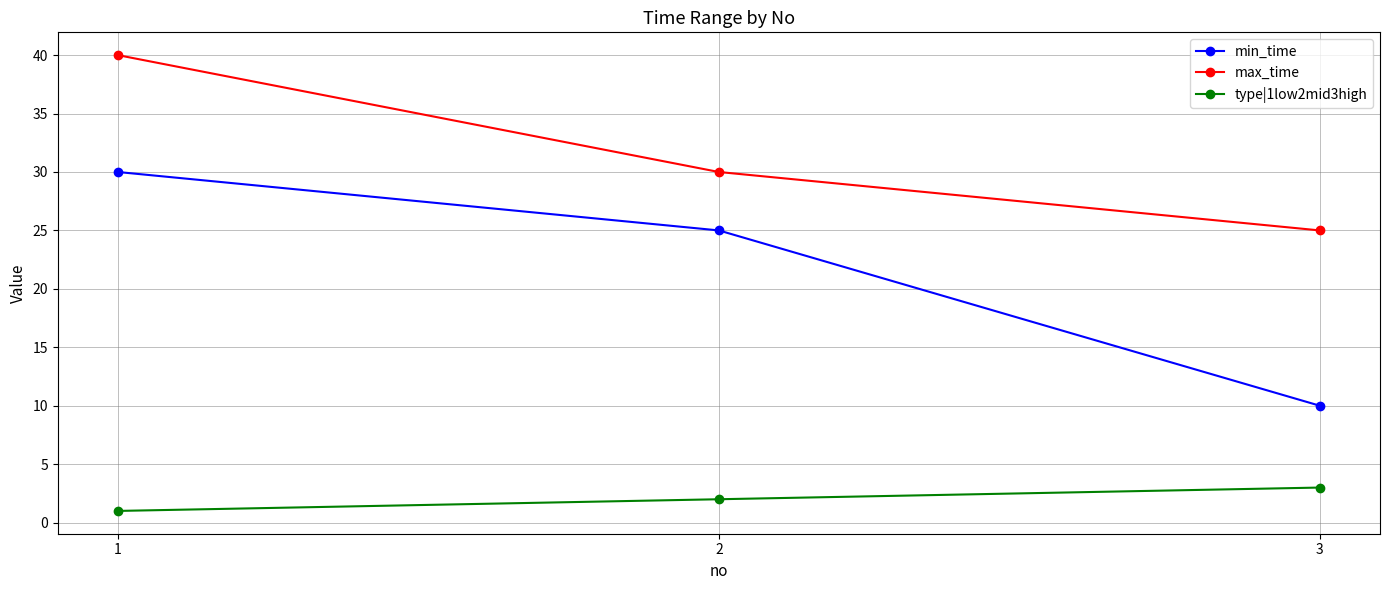

How many min_time values are between 10 and 30?

3